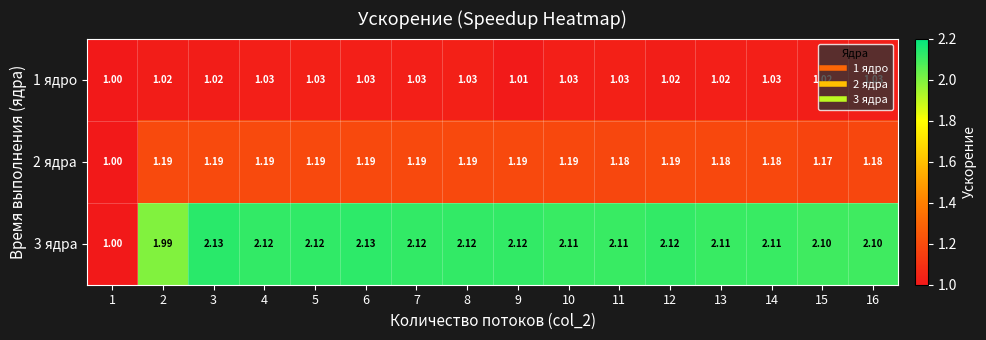

Is the value of 3 ядра at 9 greater than the value of 2 ядра at 7?

Yes